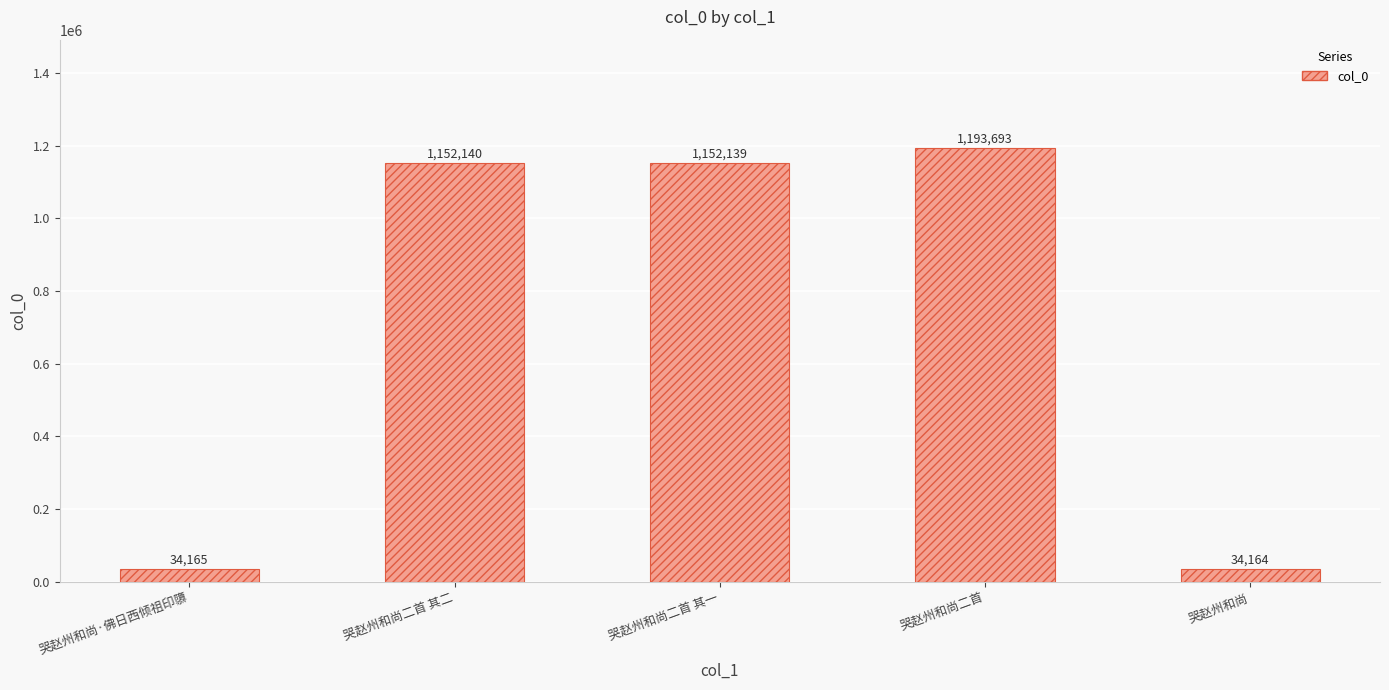

At which label is the value closest to 613928?

哭赵州和尚二首 其一